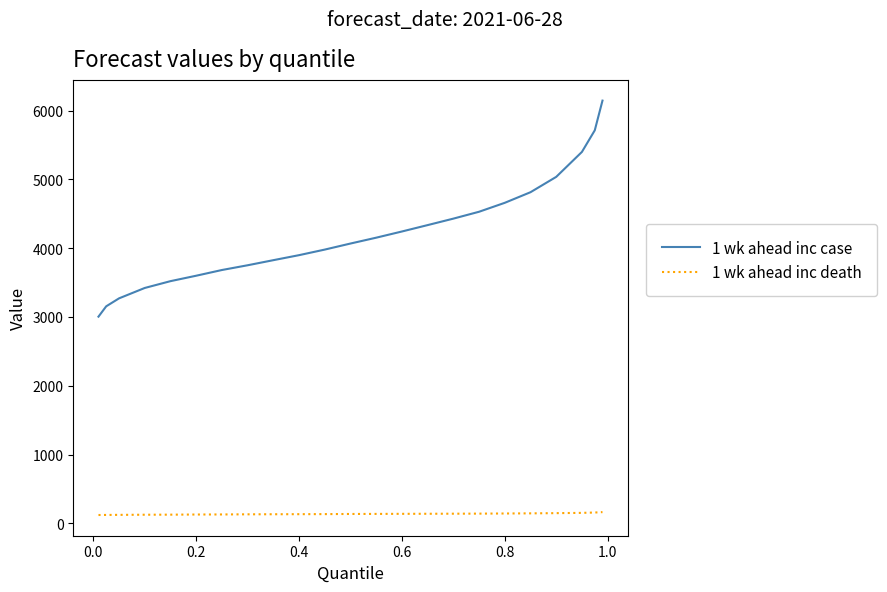

Rank the series by their average value, from lowest to highest.

1 wk ahead inc death, 1 wk ahead inc case